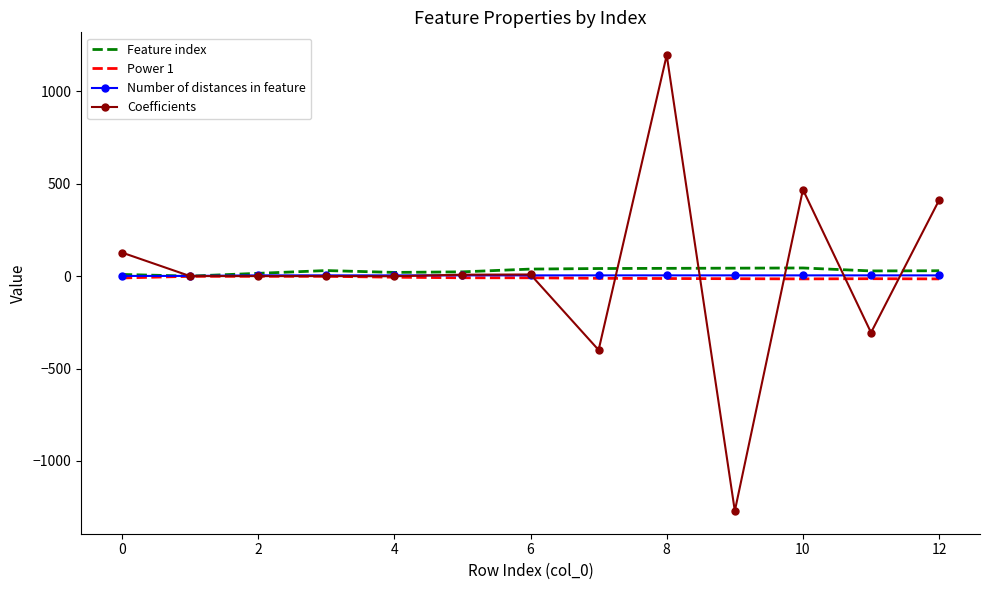

What is the difference between the second highest and second lowest values in the Feature index series?

34.0